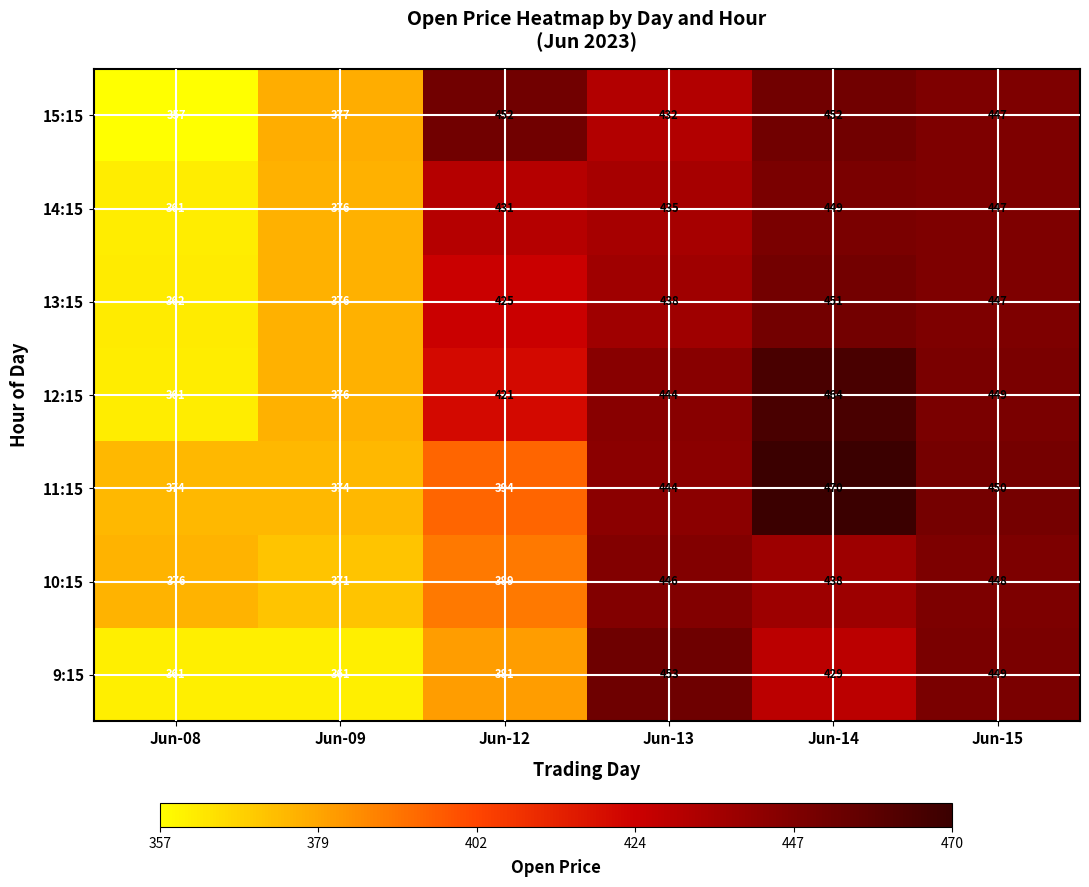

At which label does 9:15 first exceed 429?

Jun-13